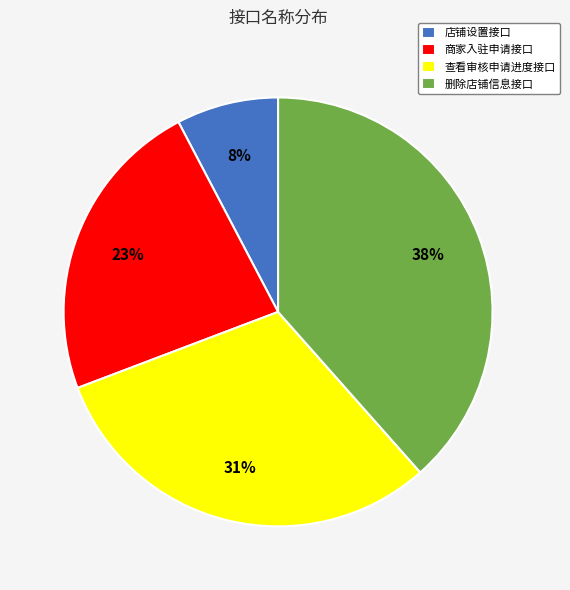

To the nearest percent, what is the average slice percentage?

25%